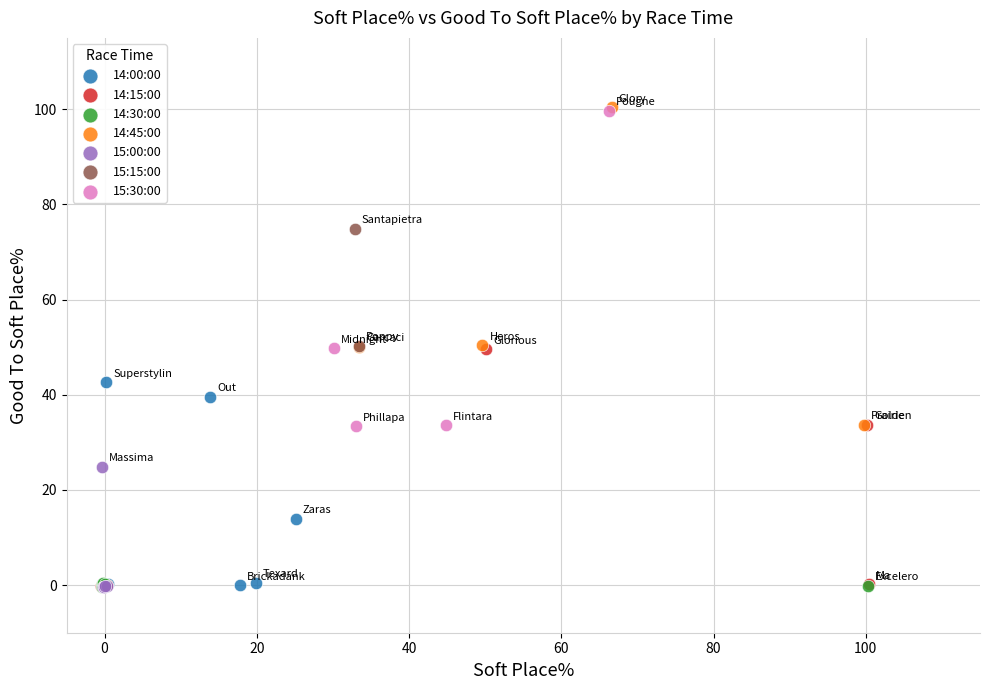

What are all the series names shown in the legend?

14:00:00, 14:15:00, 14:30:00, 14:45:00, 15:00:00, 15:15:00, 15:30:00